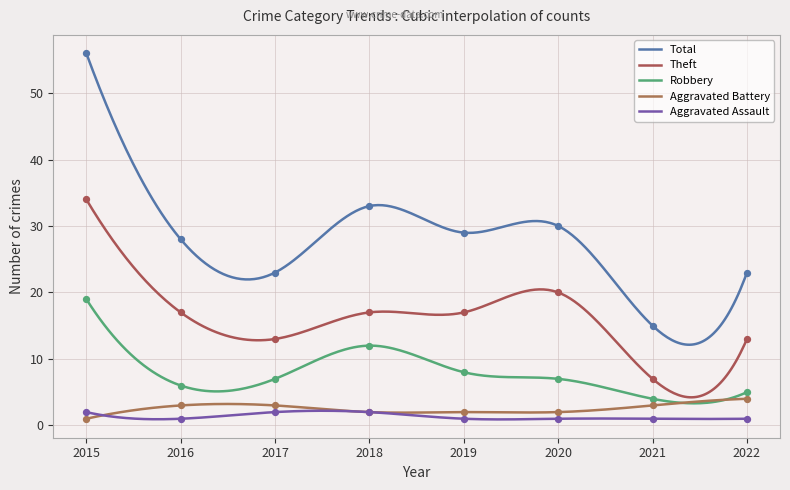

Which series reaches the maximum Y coordinate?

Total